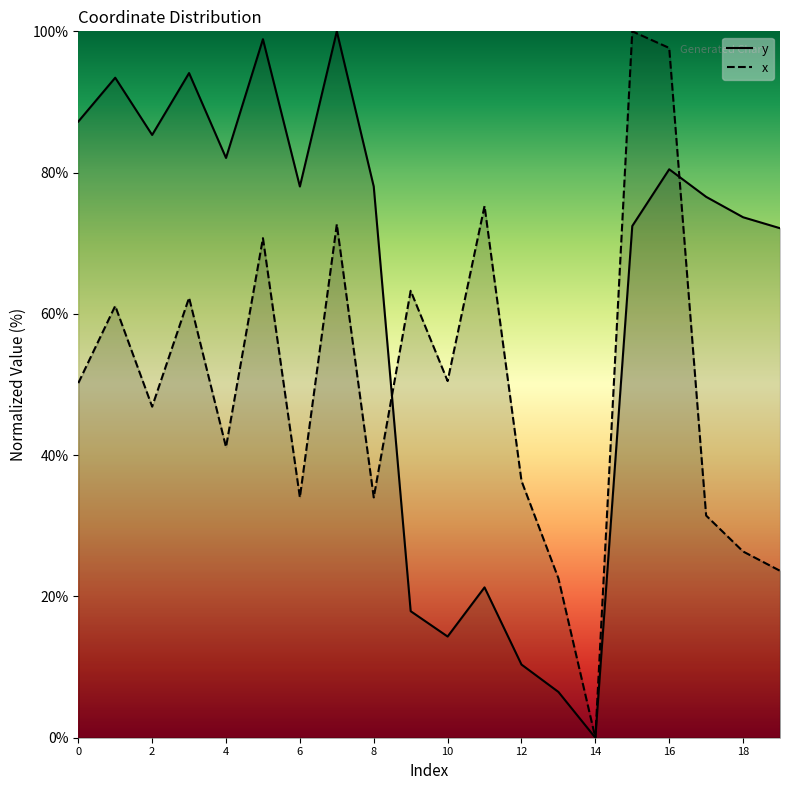

In y, how many points are higher than both neighbors (excluding endpoints)?

6